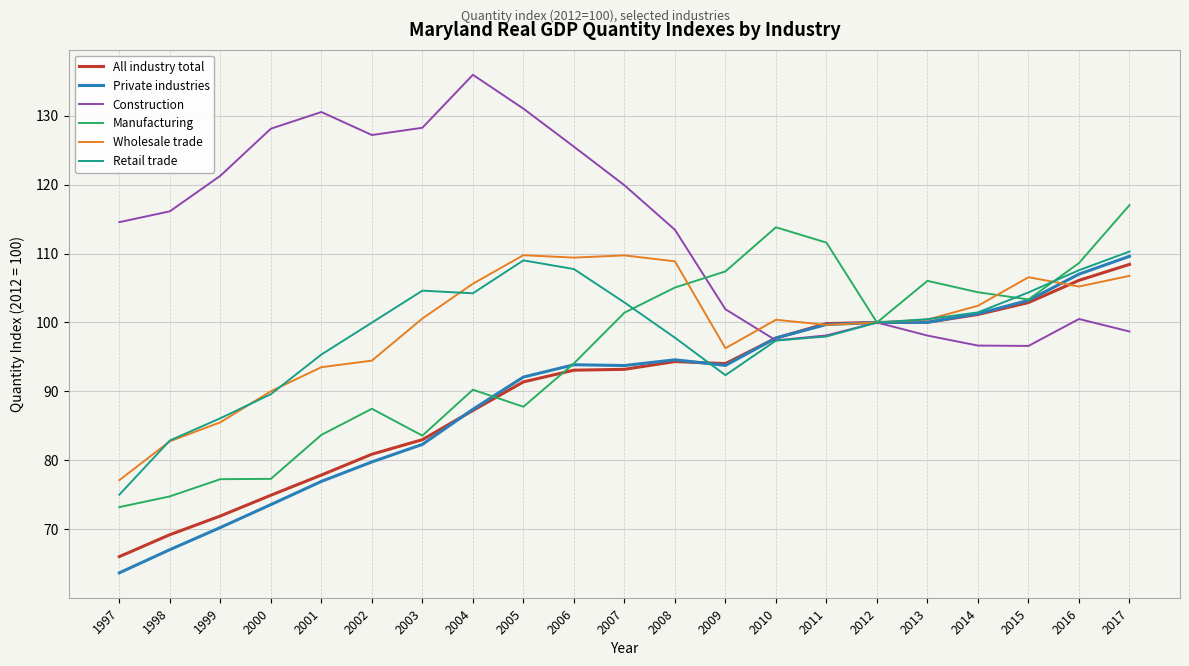

Read the Private industries value at 2014.

101.3